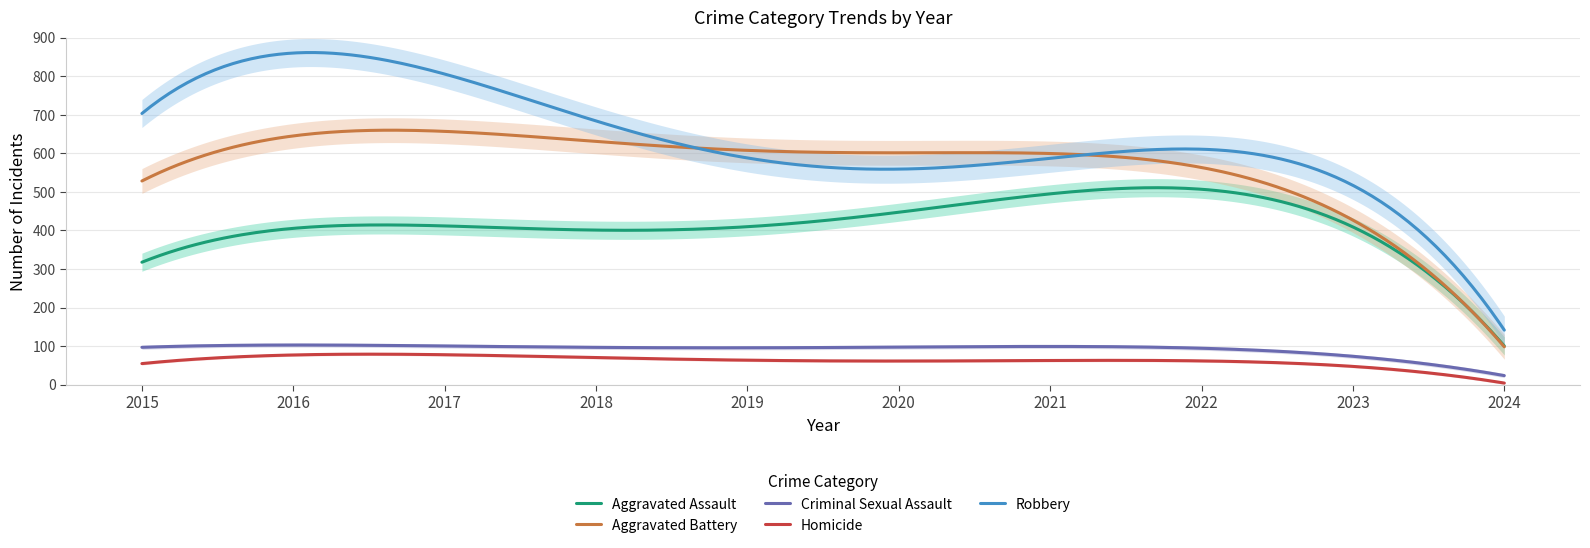

Which category has the highest value across all series?

2016